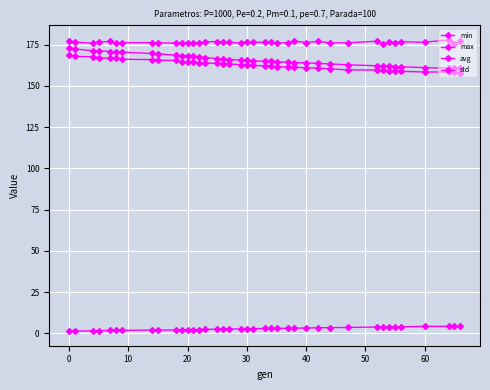

True or false: avg and std cross at least once.

False